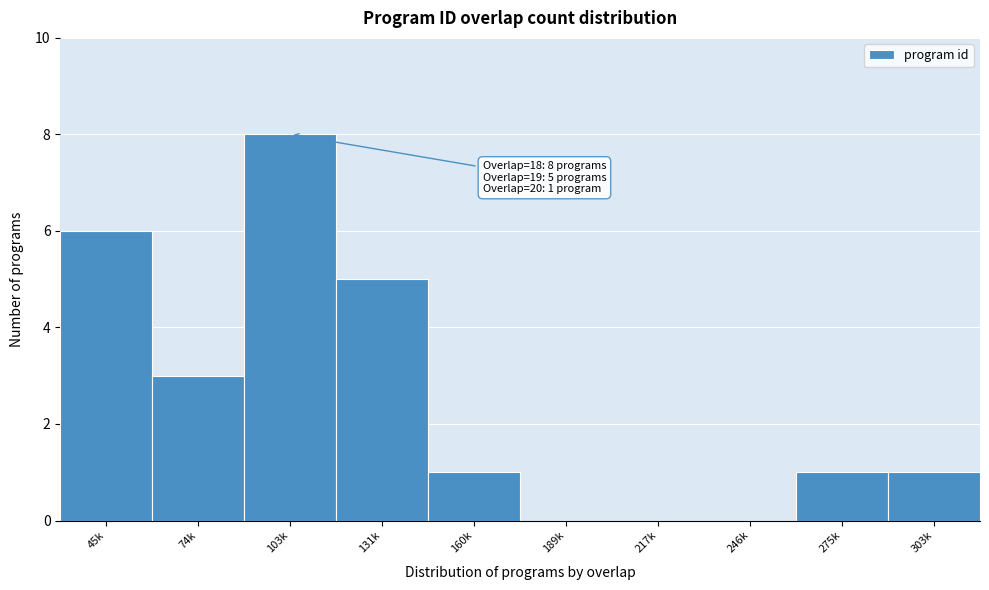

Reading right to left, transcribe all the data shown in this chart.

303k=1	275k=1	246k=0	217k=0	189k=0	160k=1	131k=5	103k=8	74k=3	45k=6